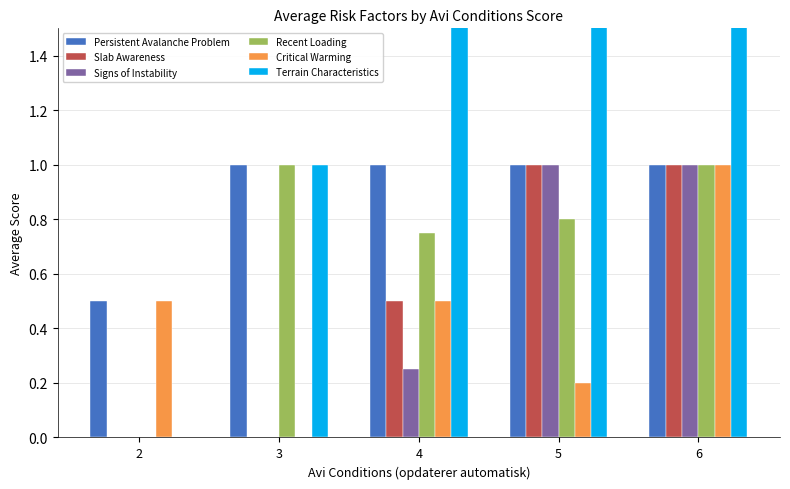

The Slab Awareness series shows 0.3 at 5. True or false?

False